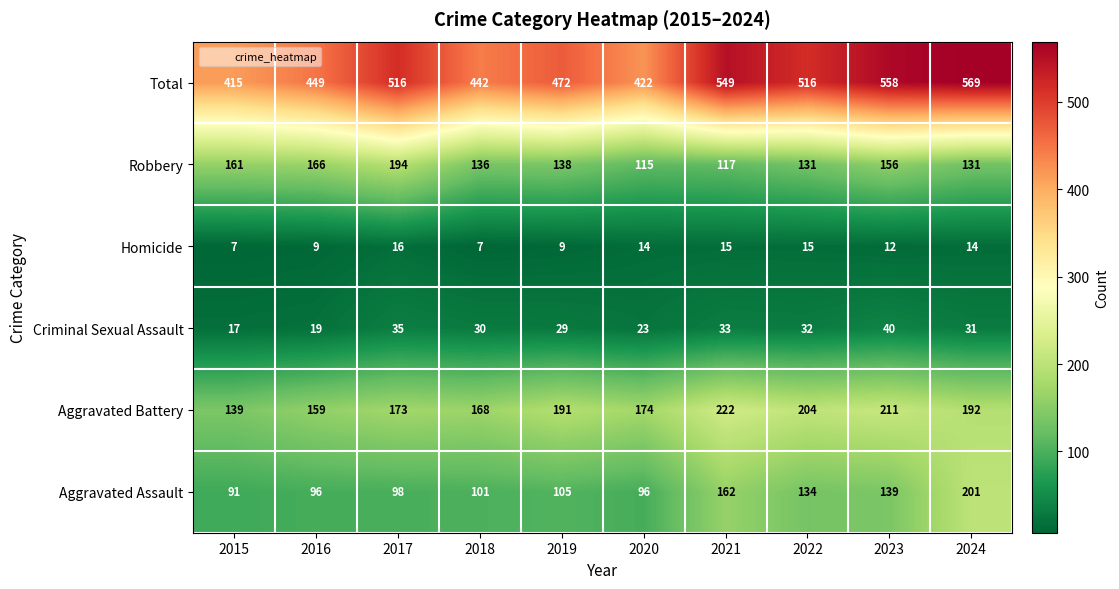

True or false: Aggravated Assault has a value of 139 at 2023.

True